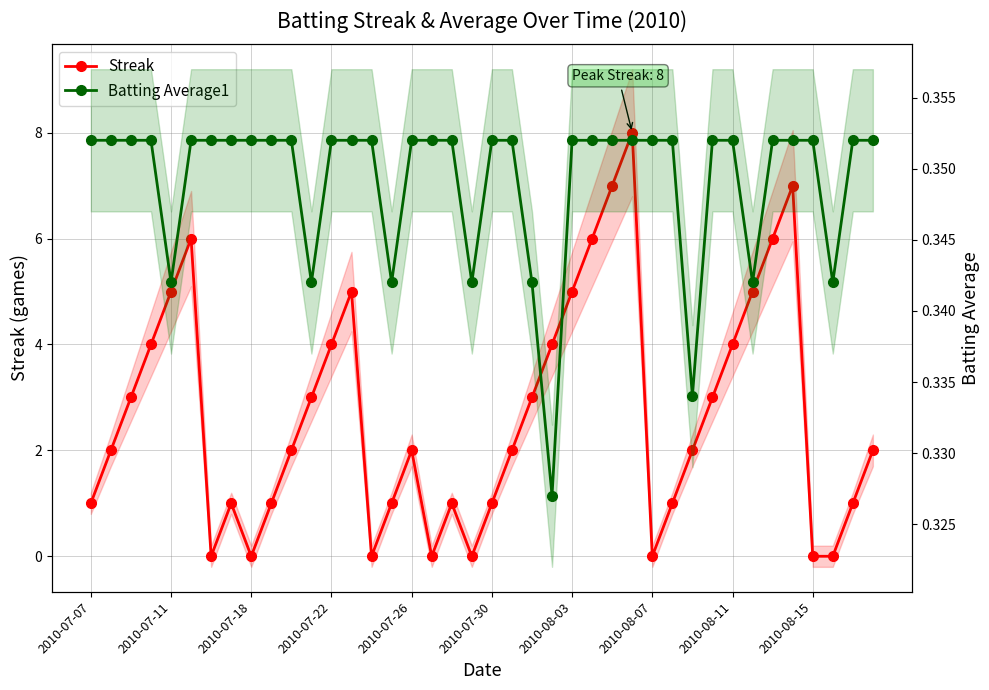

At which label does Batting Average1 reach its minimum?

23